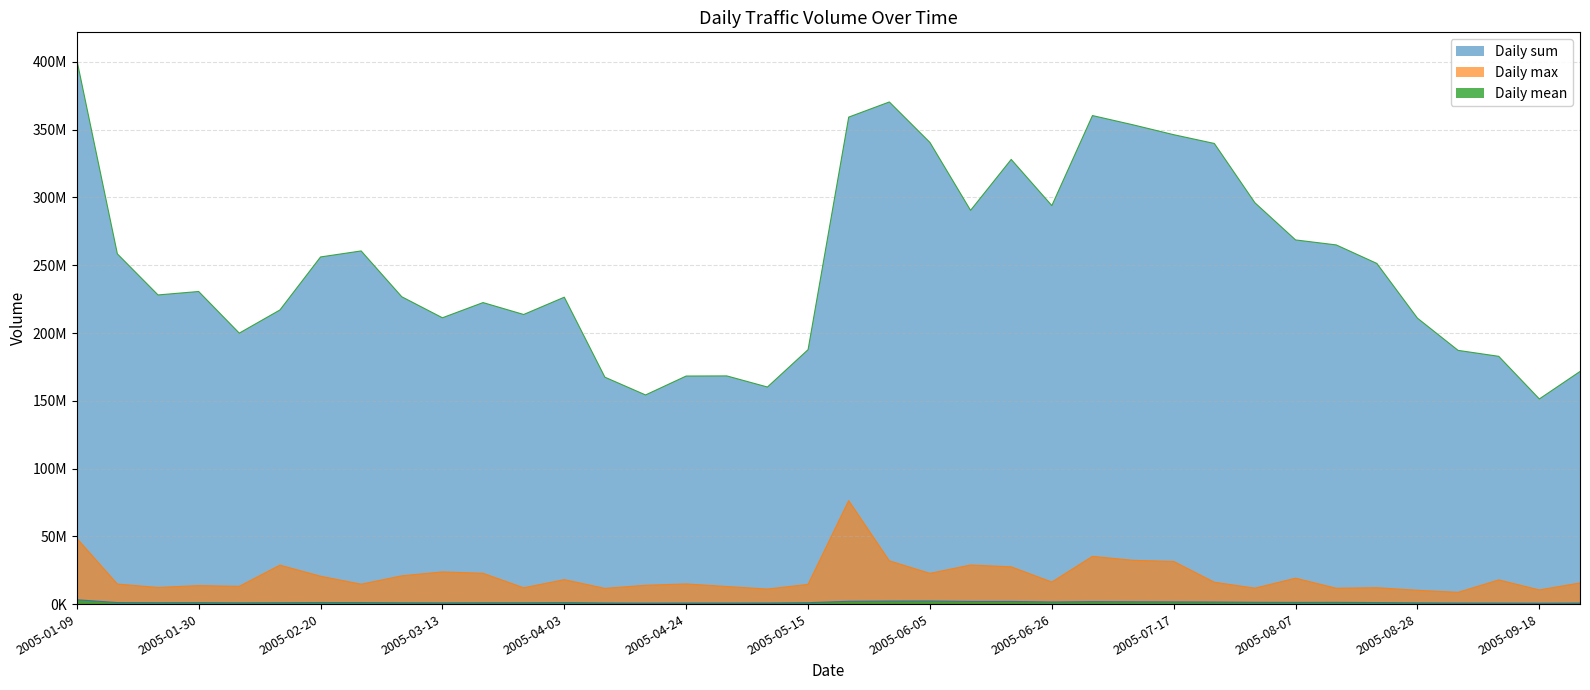

True or false: Daily sum and Daily max cross at least once.

False